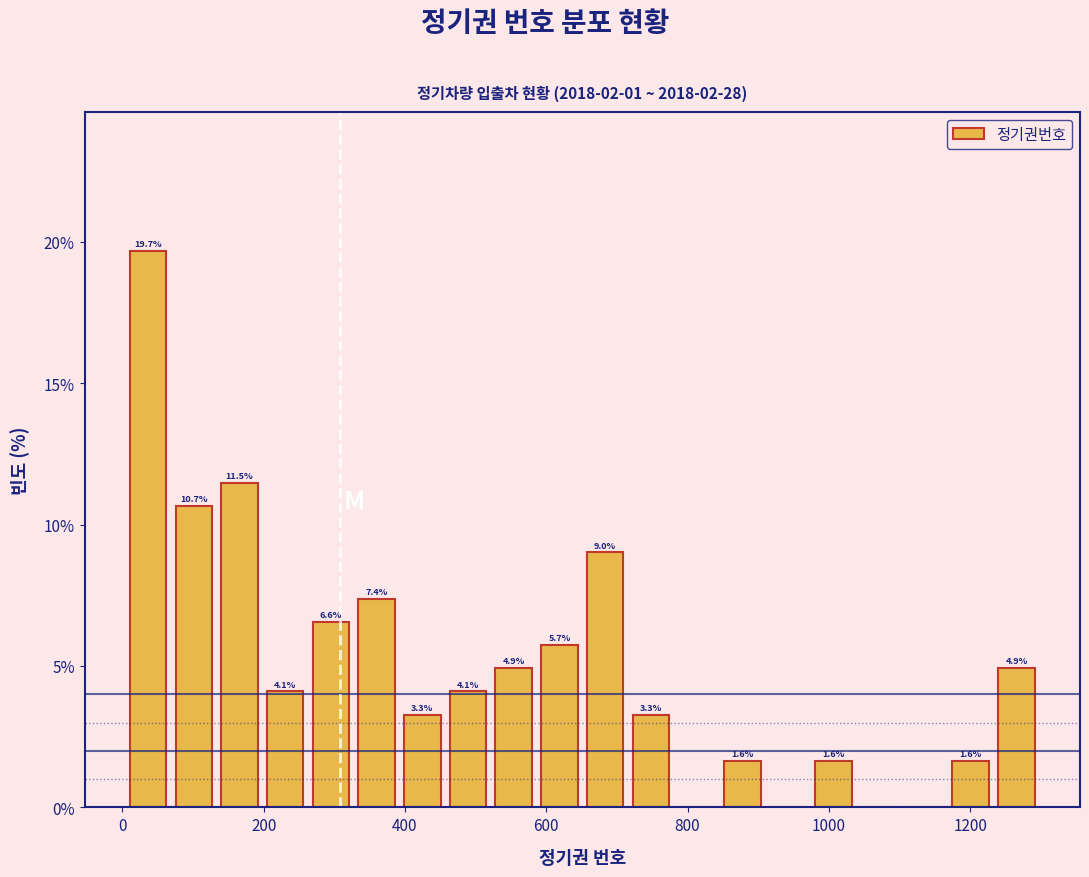

Read against the x-axis, roughly where is the centre of the tallest bar?

40